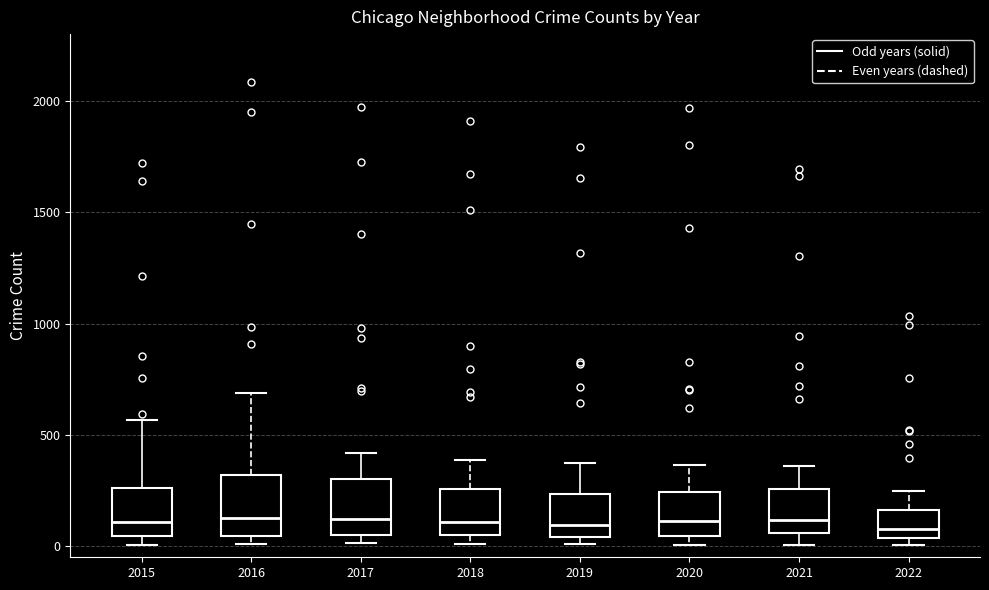

Reading left to right, read every box against the y-axis: the position of its median line, the range the box covers, and the ends of its whiskers. The values are not printed on the chart, so give them approximately, as read against the axis.

2015: median 100, box 50 to 250, whiskers 0 to 550
2016: median 150, box 50 to 300, whiskers 0 to 700
2017: median 100, box 50 to 300, whiskers 0 to 400
2018: median 100, box 50 to 250, whiskers 0 to 400
2019: median 100, box 50 to 250, whiskers 0 to 400
2020: median 100, box 50 to 250, whiskers 0 to 350
2021: median 100, box 50 to 250, whiskers 0 to 350
2022: median 100, box 50 to 150, whiskers 0 to 250